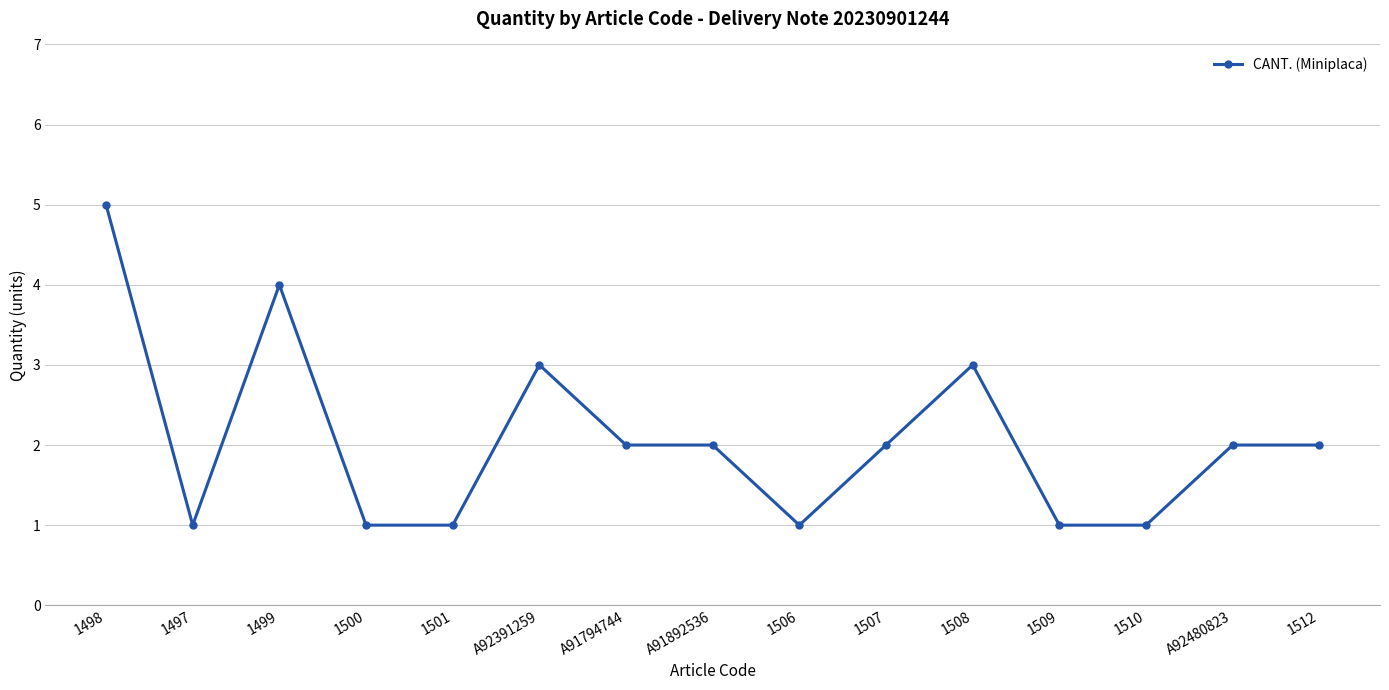

What is the average value?

2